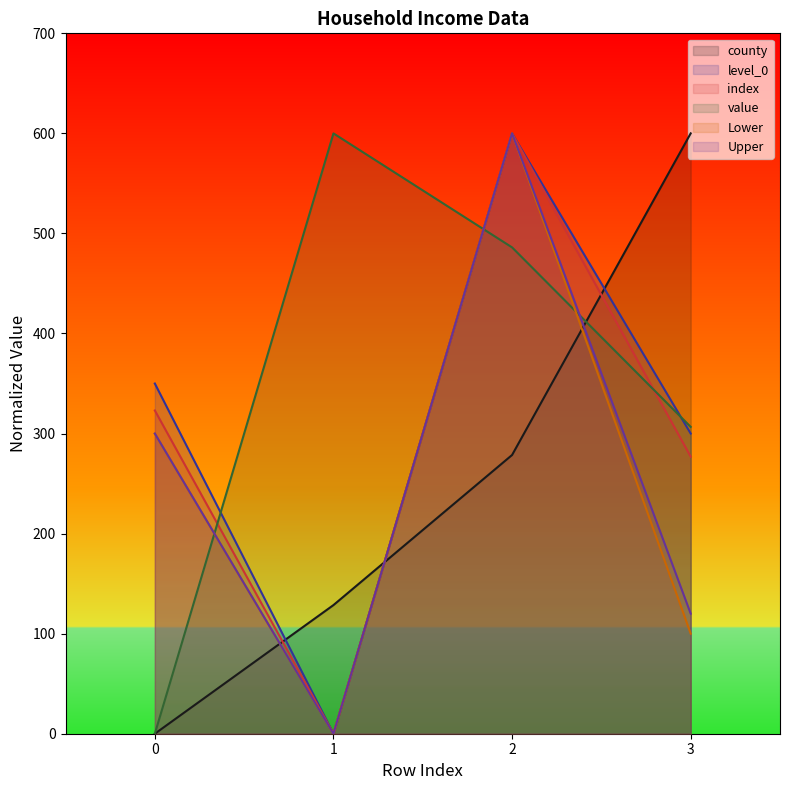

How many interior local valleys does the Upper series have?

1